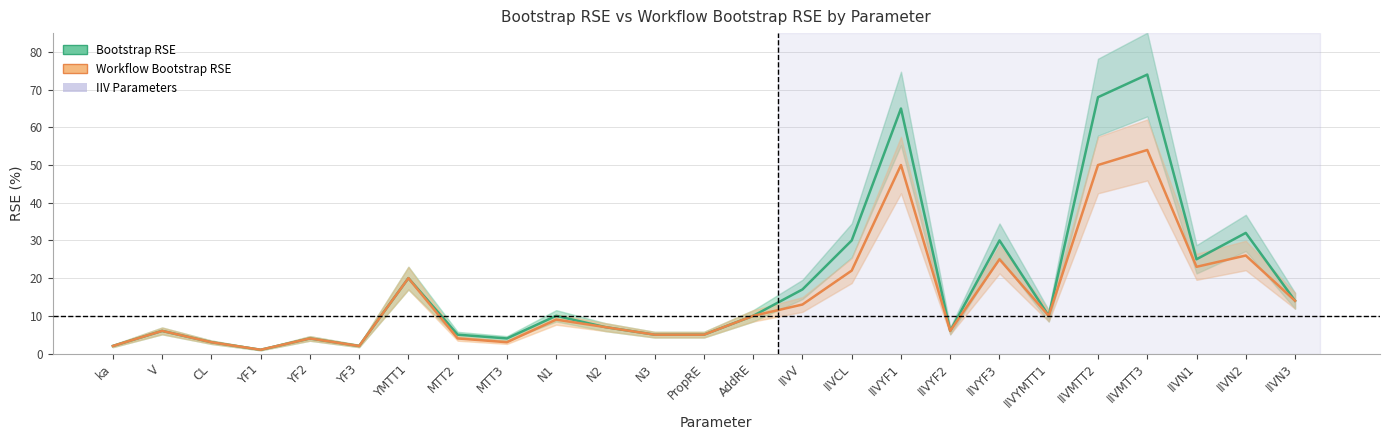

What is the total value across all series at IIVYF1?

115